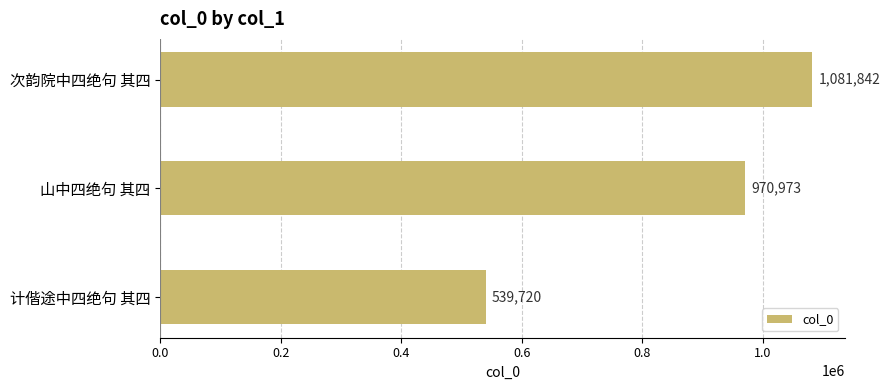

Where is the data nearest to the value 810781?

山中四绝句 其四